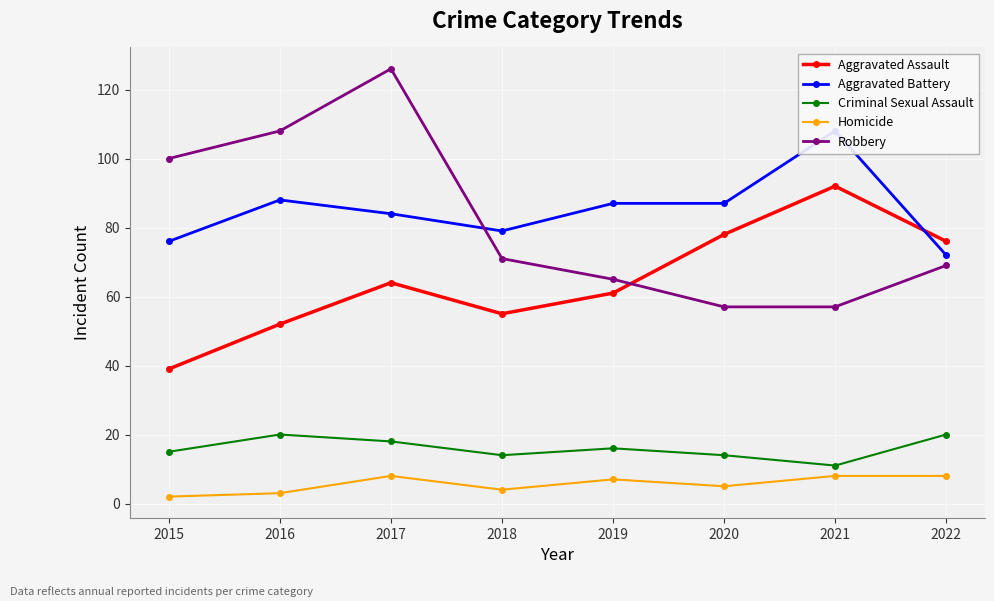

What is the highest value of the Robbery series?

126